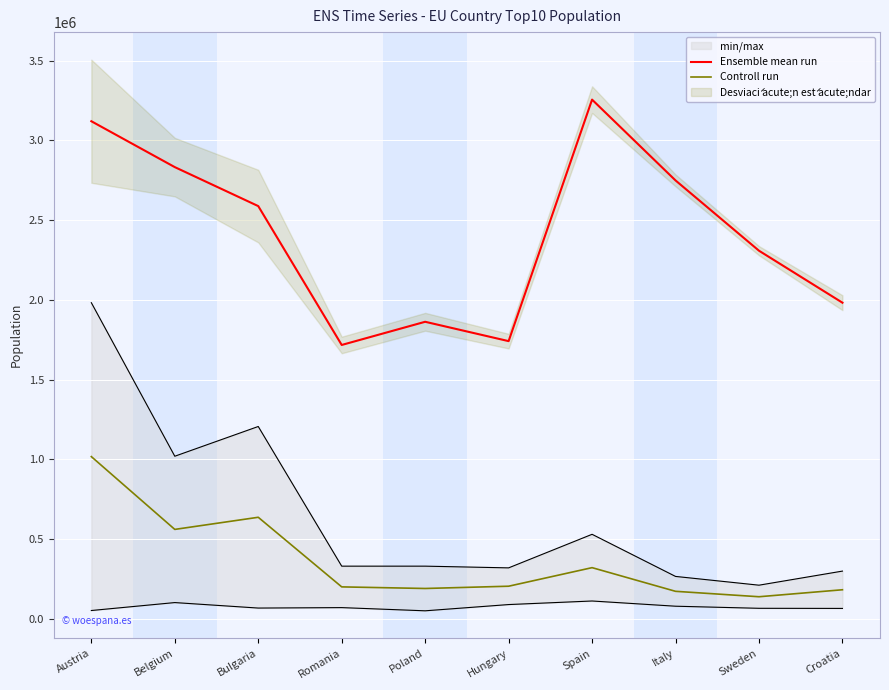

Reading left to right, transcribe all the data shown in this chart.

Ensemble mean run: 3120384	2832559	2588077	1716961	1862402	1741041	3255944	2749031	2308143	1982097
Controll run: 1016659	560027	636094	199461	189433	203651	320093	171659	137626	181432